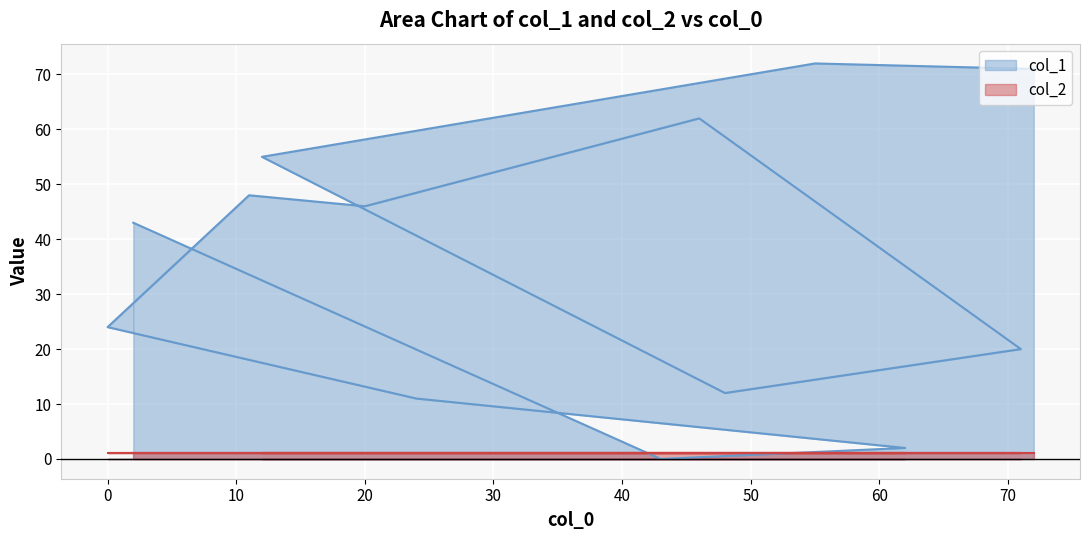

Reading left to right, transcribe all the data shown in this chart.

72=71	55=72	12=55	48=12	71=20	46=62	20=46	11=48	0=24	24=11	62=2	43=0	2=43